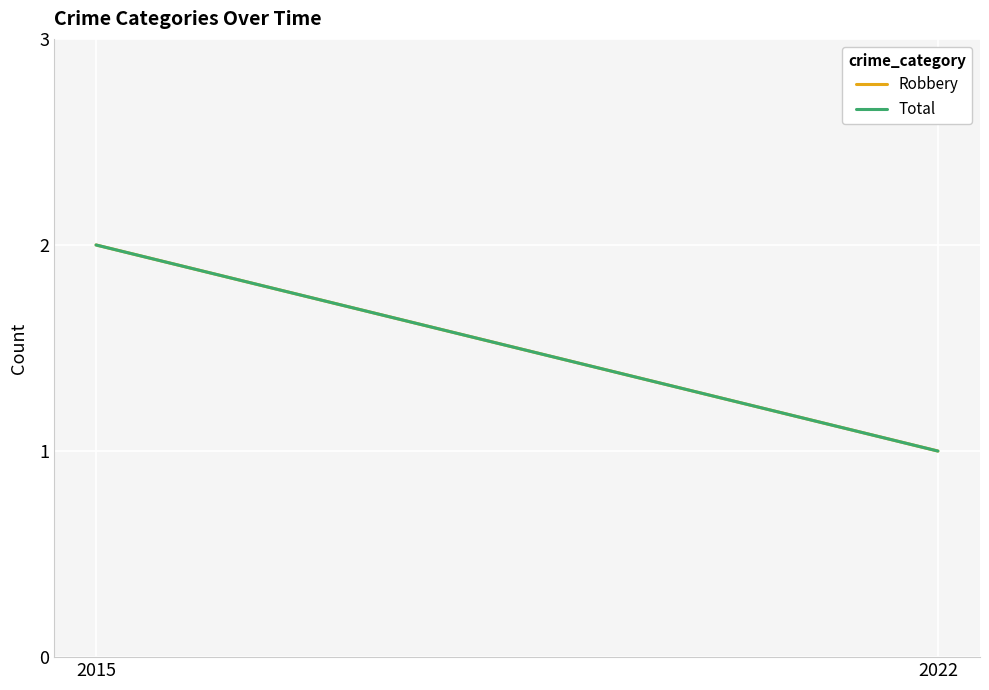

How many Robbery values are between 1 and 2?

2